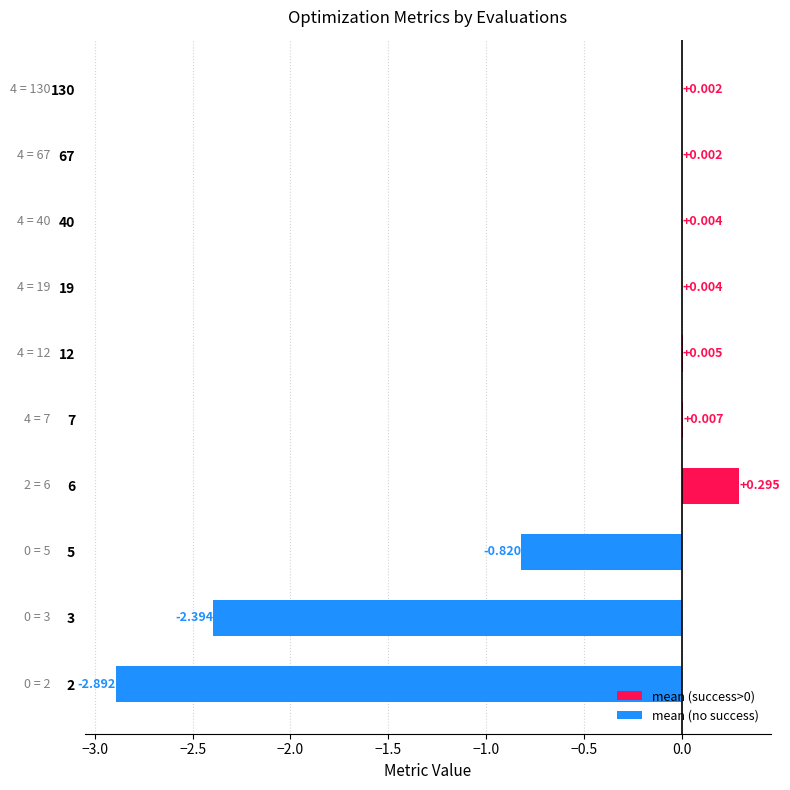

How many distinct data groups are displayed?

1